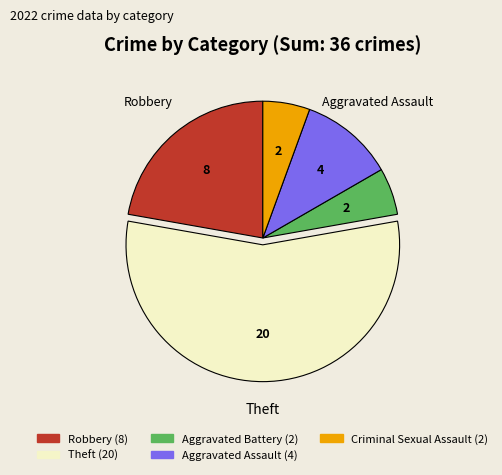

Approximately how many times larger is the value at Aggravated Assault compared to Criminal Sexual Assault?

2.0